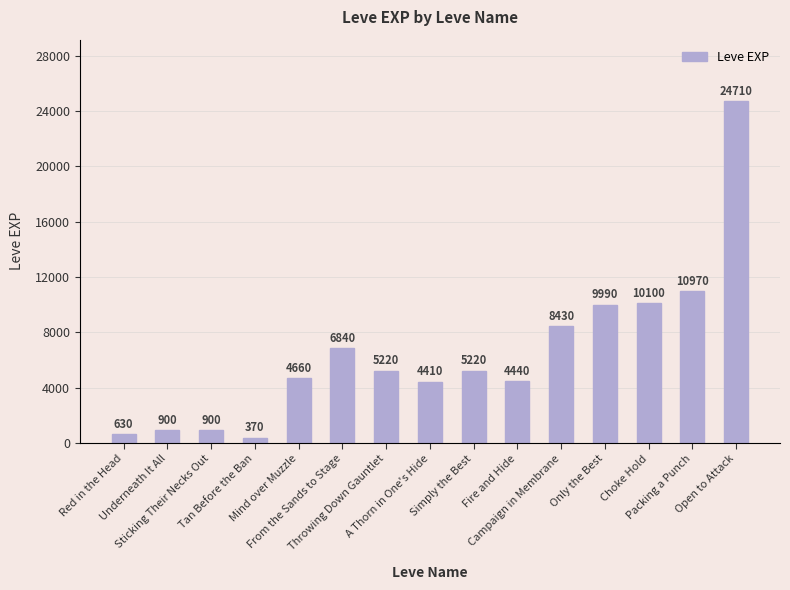

Which label corresponds to the smallest value in the chart?

Tan Before the Ban